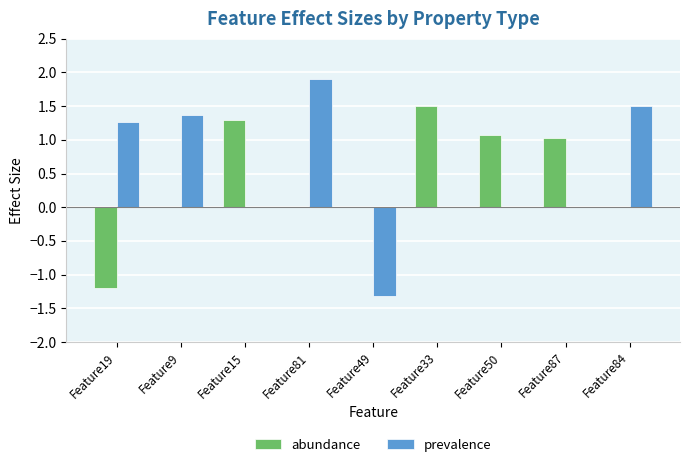

Reading right to left, transcribe all the data shown in this chart.

abundance: 0.0	1.0	1.1	1.5	0.0	0.0	1.3	0.0	-1.2
prevalence: 1.5	0.0	0.0	0.0	-1.3	1.9	0.0	1.4	1.3